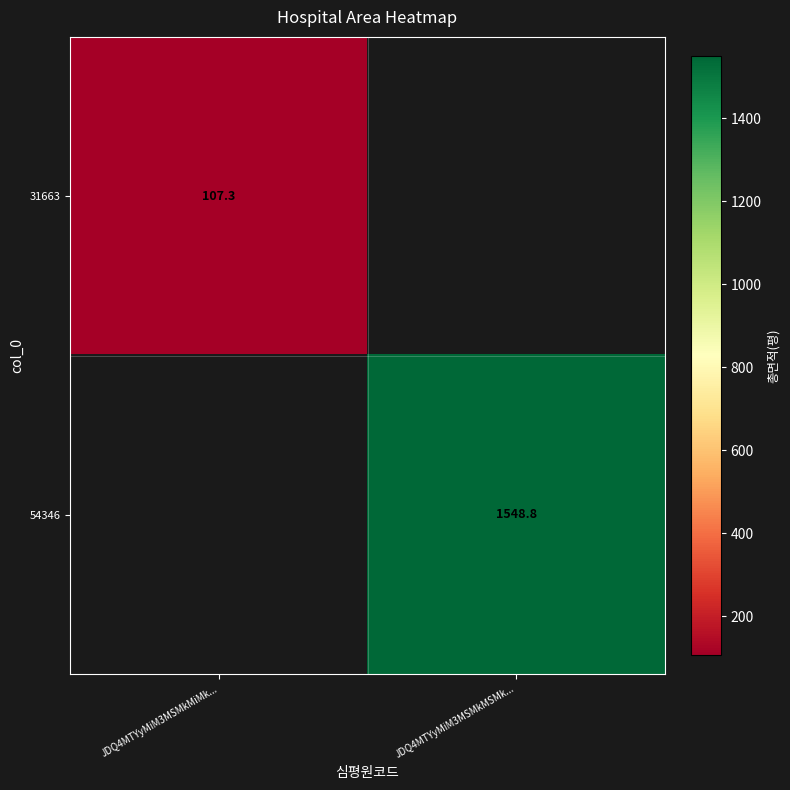

List the series in order of their peak value, lowest first.

31663, 54346